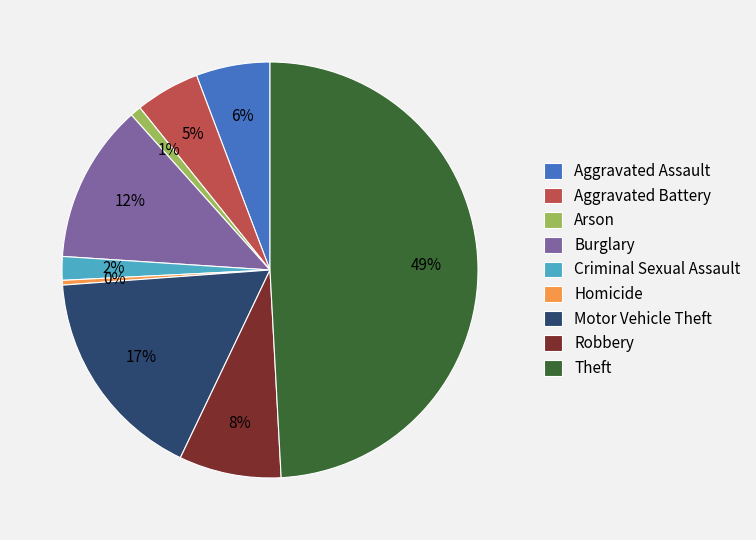

What percentage is the Burglary slice, to the nearest percent?

12%